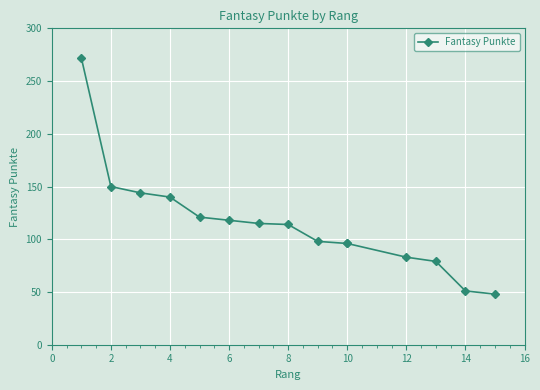

What is the minimum value shown in the chart?

48